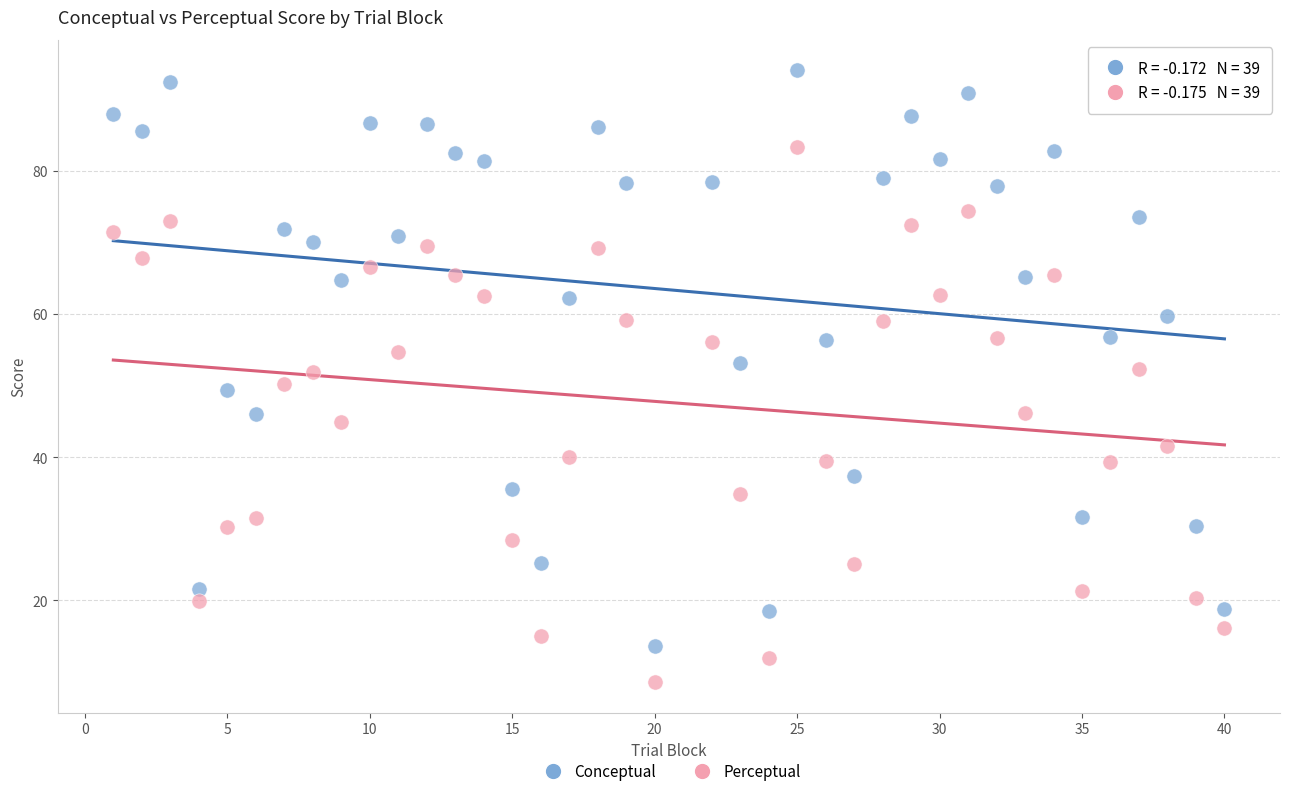

Across all data points, what is the range of X values (max minus min)?

39.0